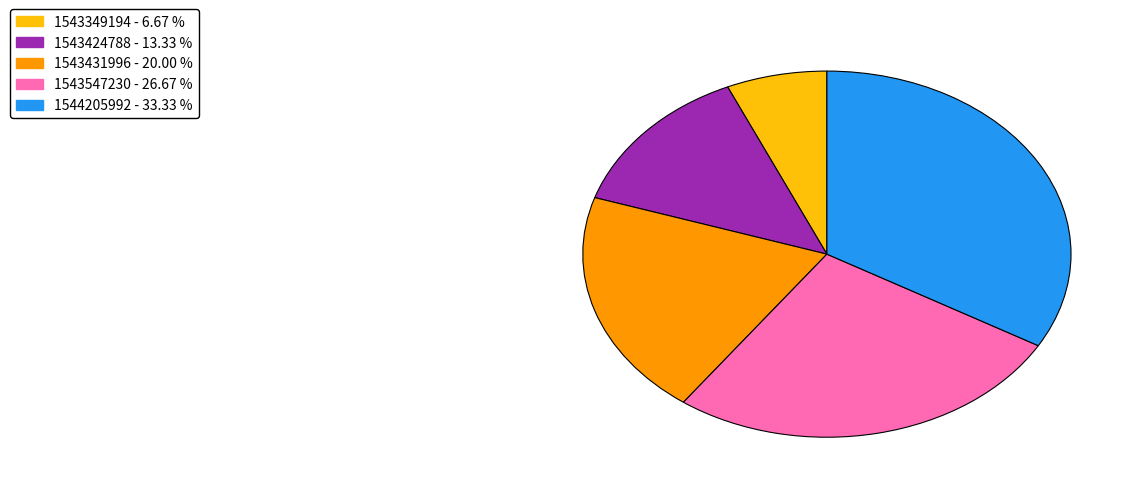

Does any single category account for the majority?

No